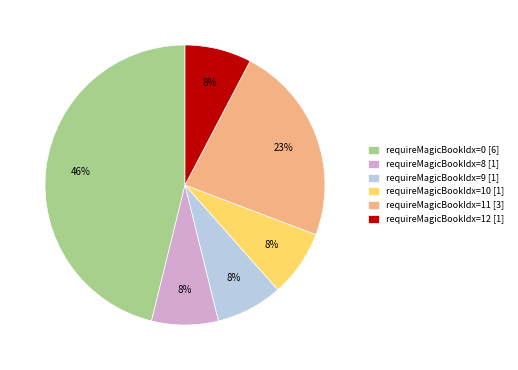

Is the sum of requireMagicBookIdx=11 [3] and requireMagicBookIdx=10 [1] greater than half?

No